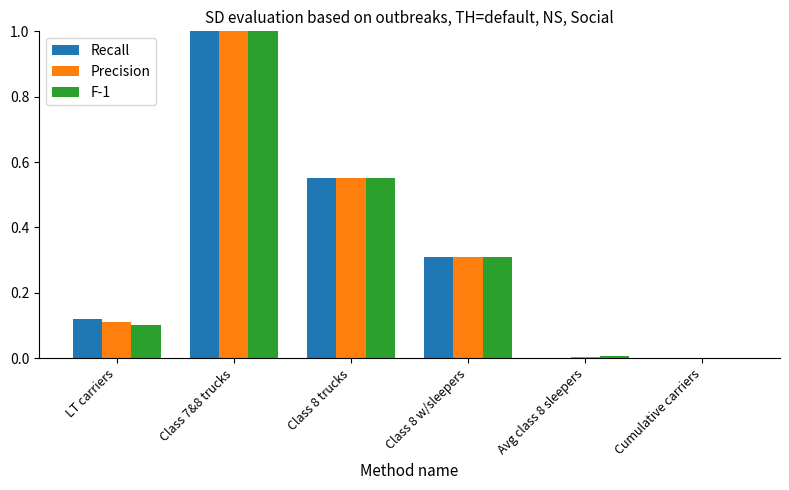

True or false: Precision has a value of 0.0 at Cumulative carriers.

True